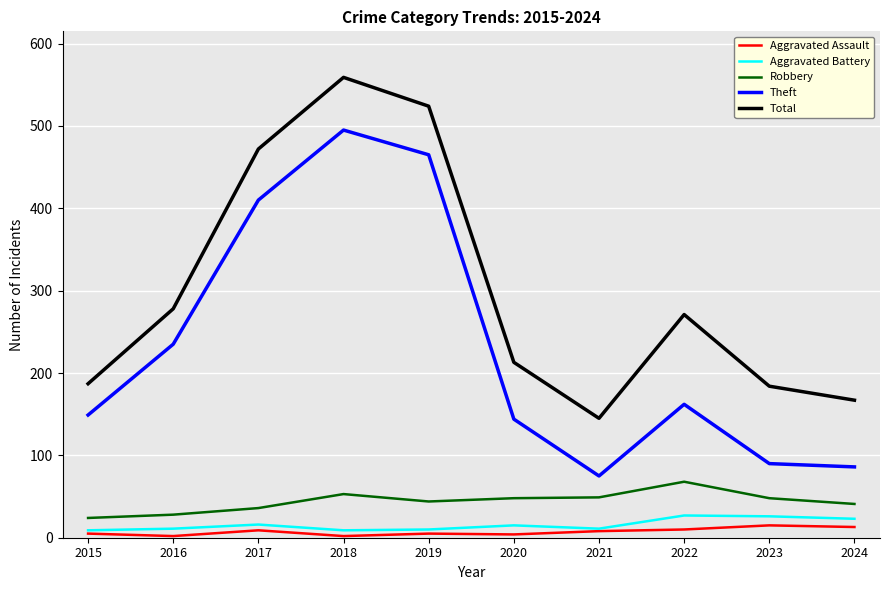

True or false: Theft and Aggravated Battery cross at least once.

False